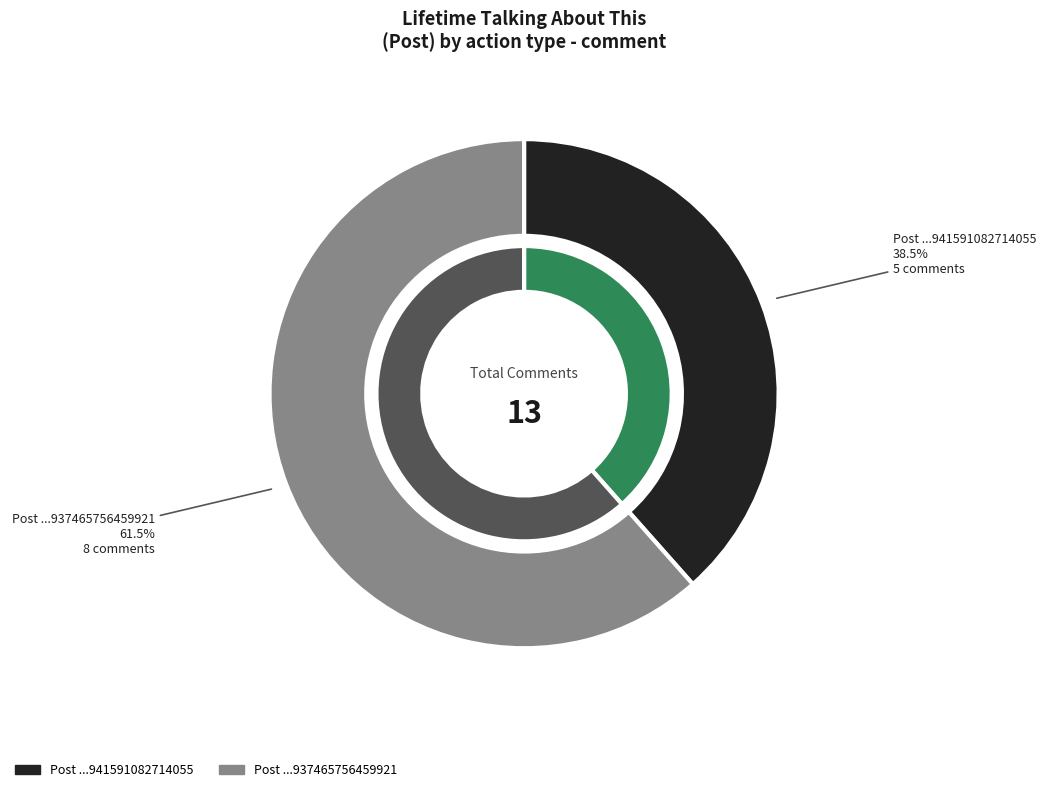

What portion of the pie excludes 941591082714055?

61.5%